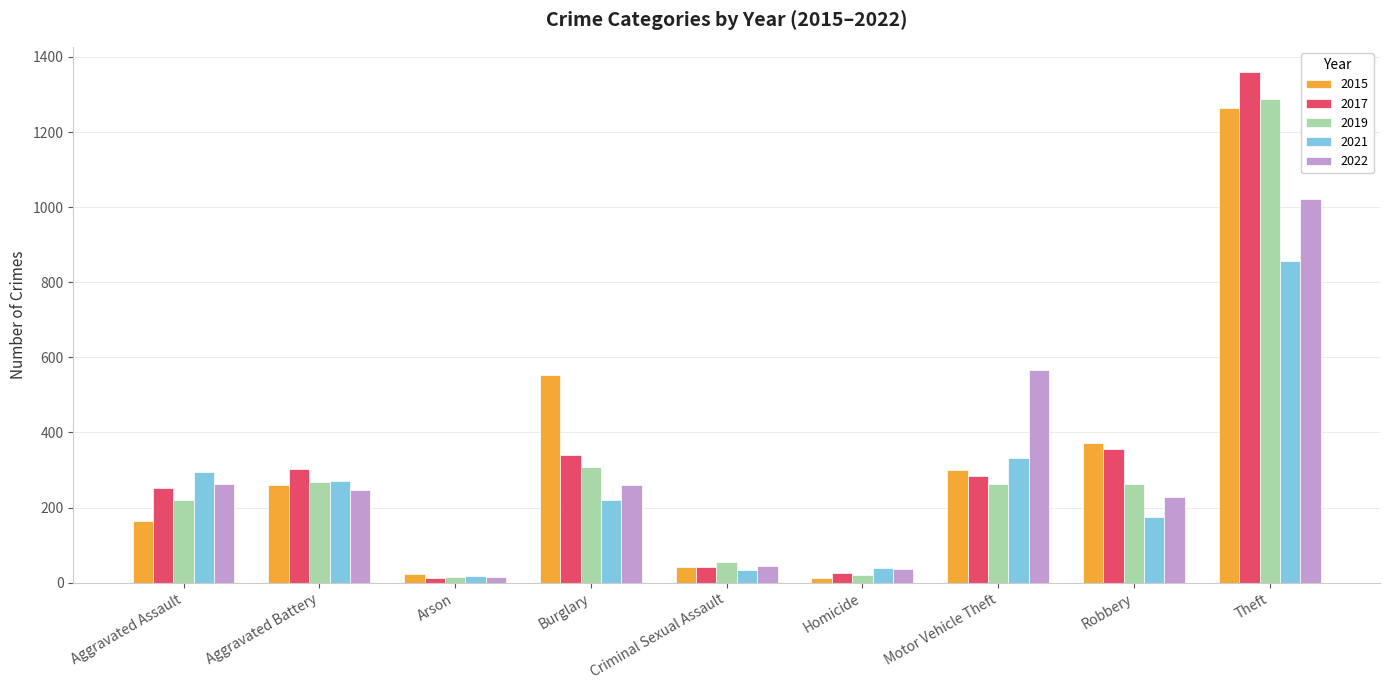

Which series changed the most between Burglary and Motor Vehicle Theft?

2022